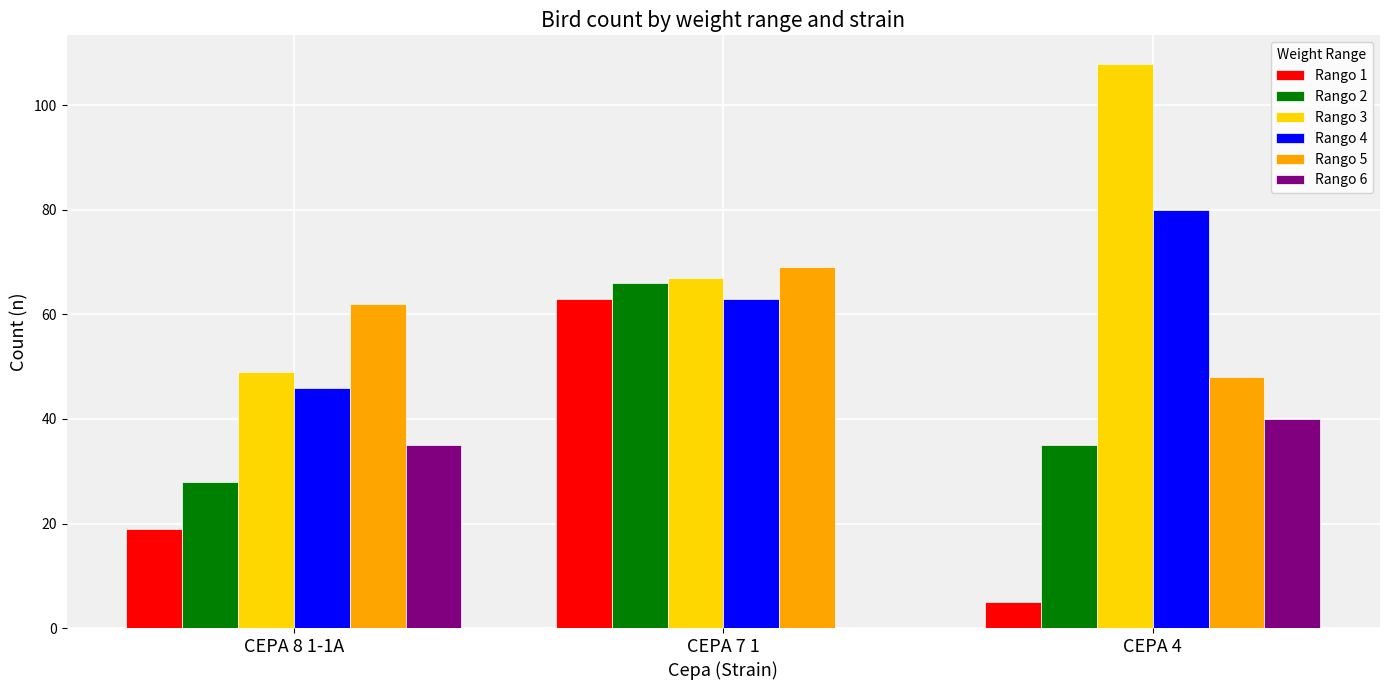

The value of Rango 1 at CEPA 4 is 5. True or false?

True